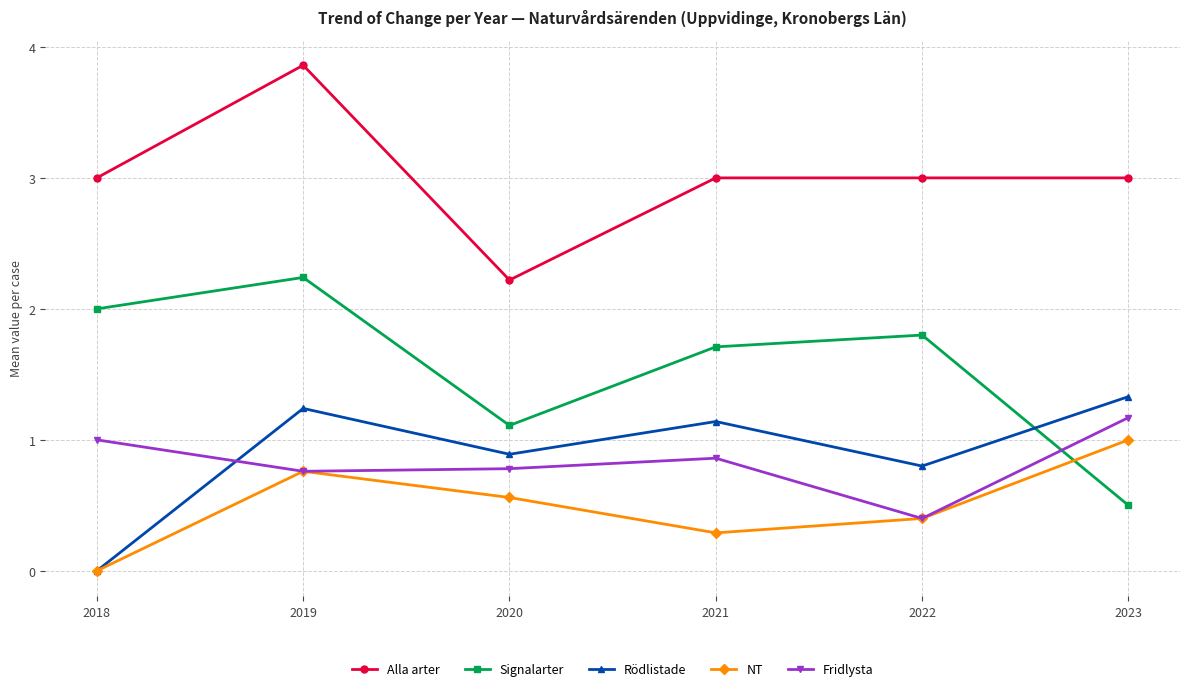

What is the difference between the highest and lowest values at 2022?

2.6